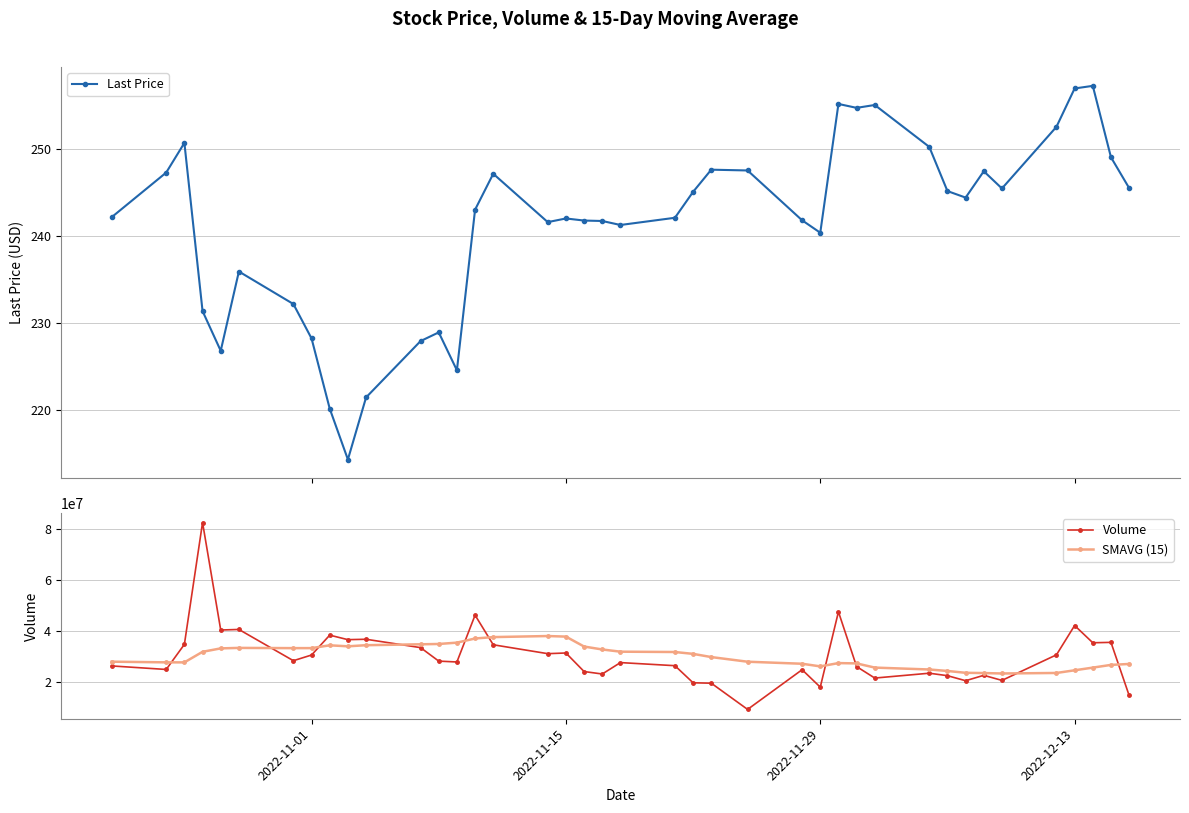

What is the lowest value of the SMAVG (15) series?

23327738